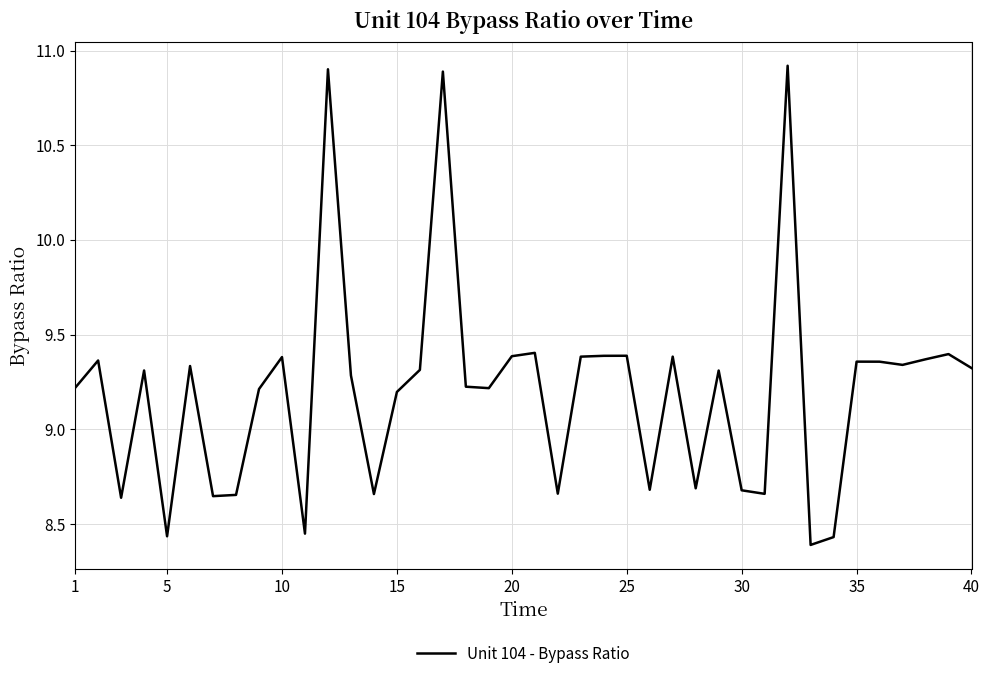

What is the difference between the maximum and minimum values?

2.5